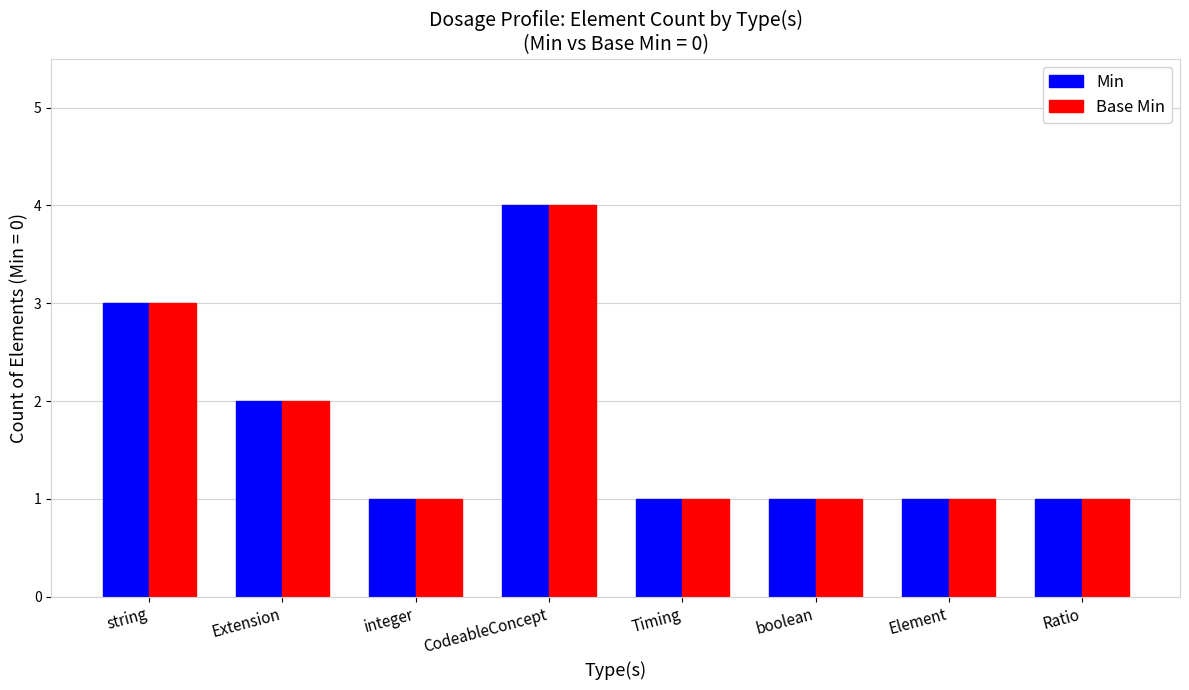

What is the approximate value of Base Min at integer?

1